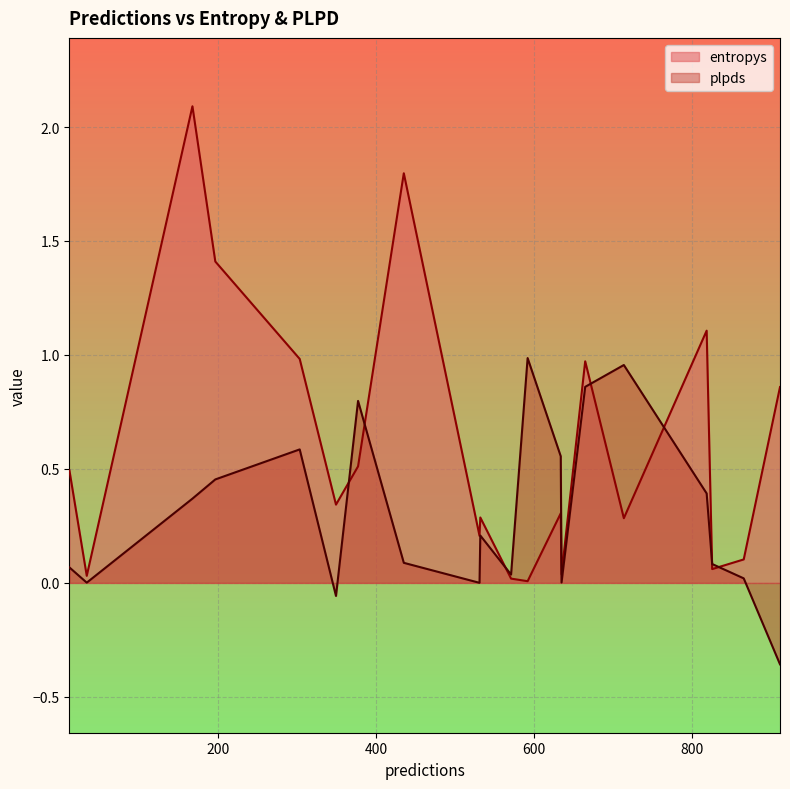

What is the sum of the plpds values at 6 and 9?

1.1